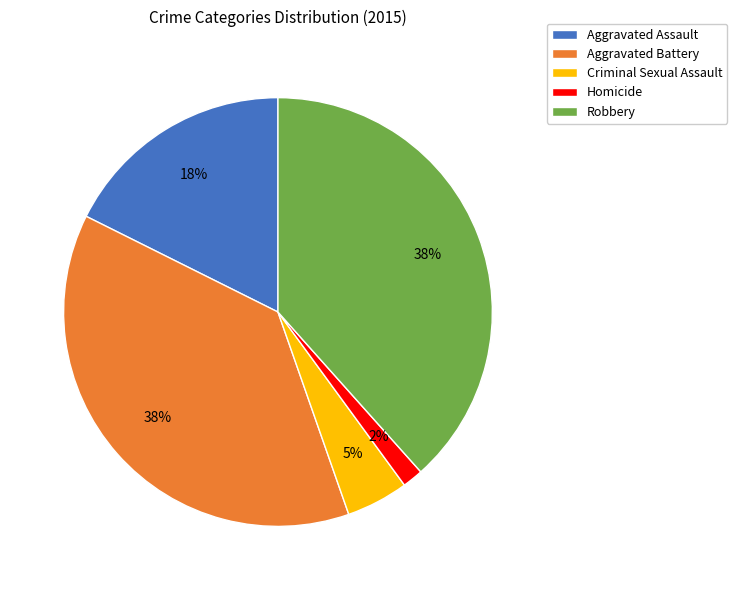

To the nearest percent, what is the average slice percentage?

20%